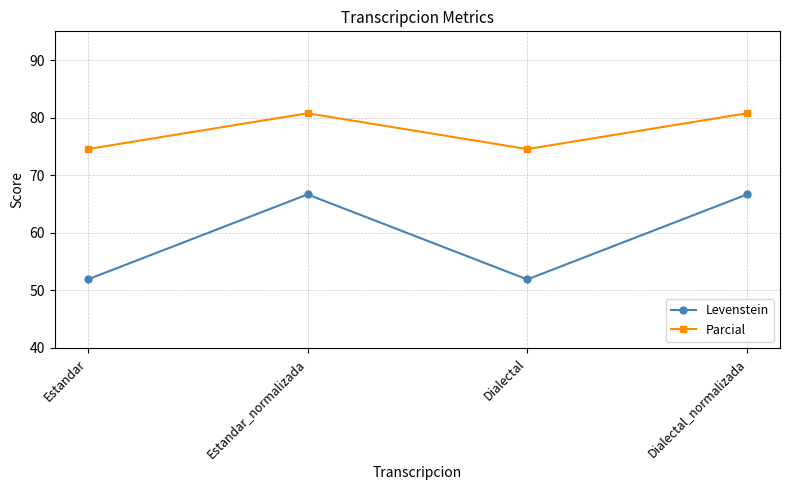

How many interior local peaks does the Parcial series have?

1